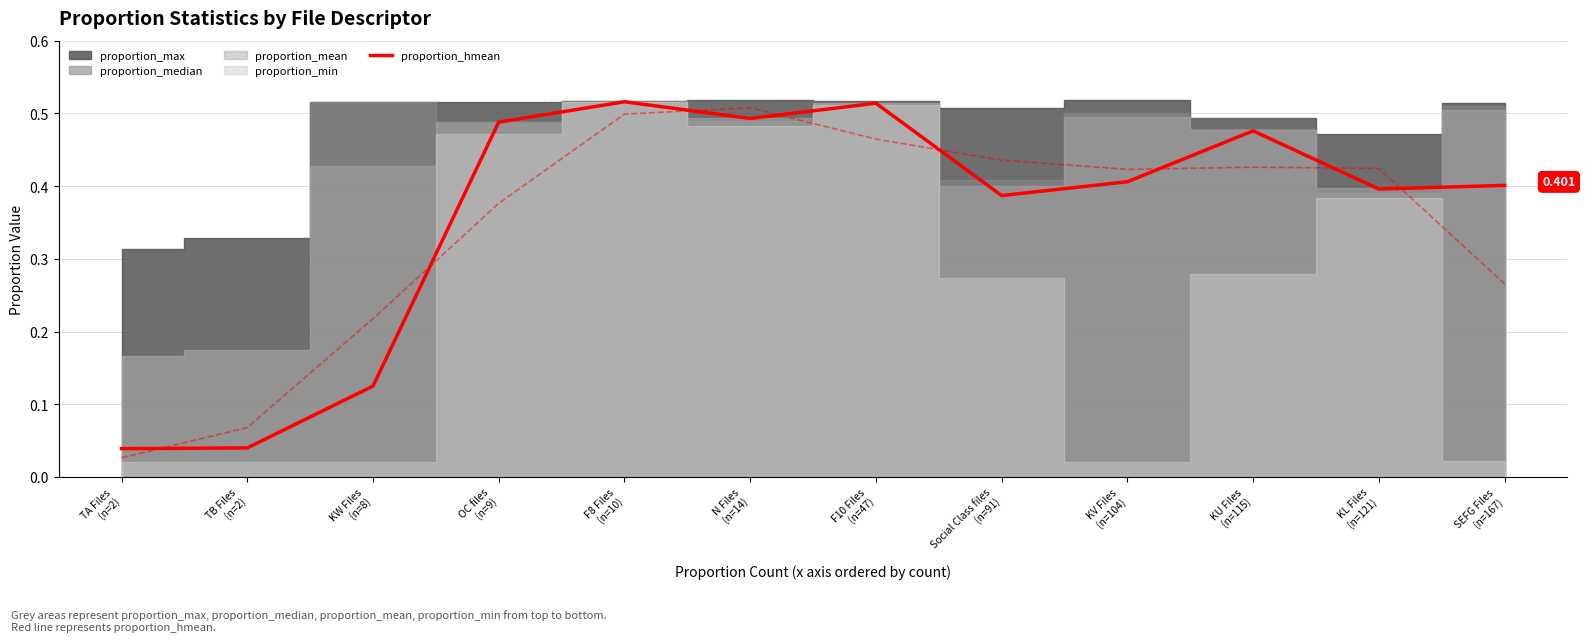

What position from the right is TA Files
(n=2)?

12